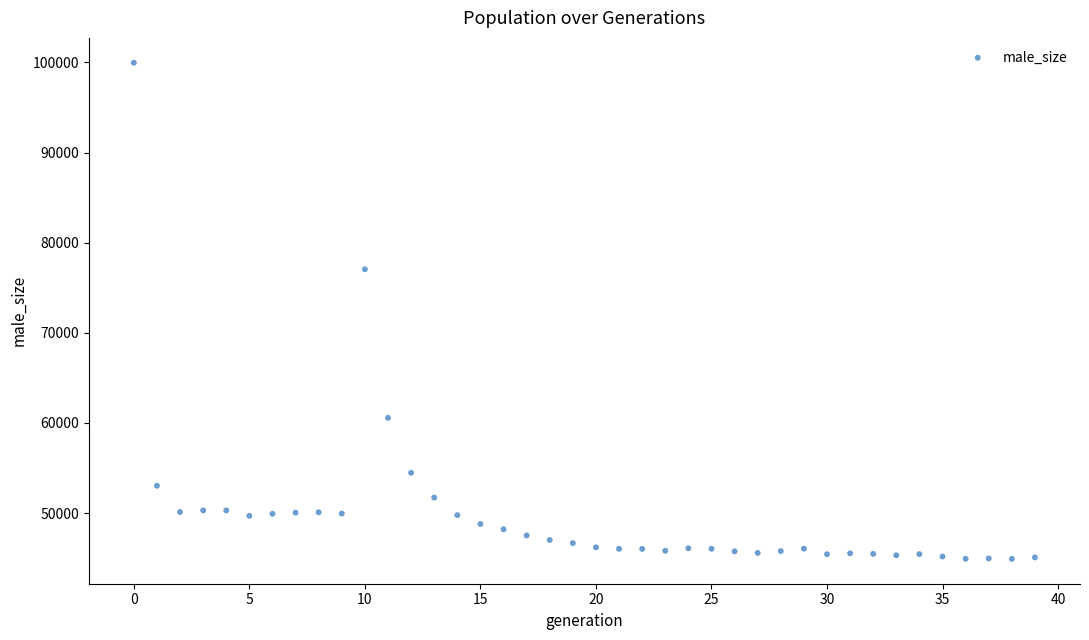

What is the range of Y values (max minus min)?

55054